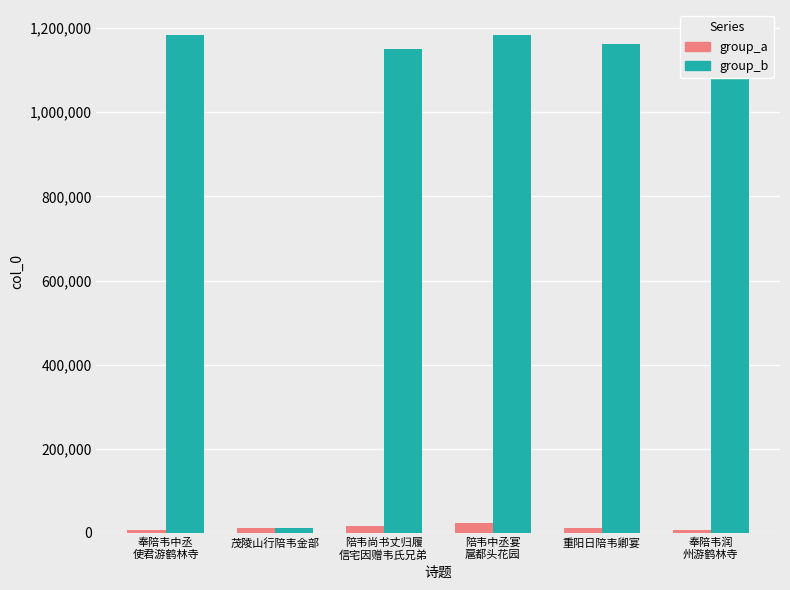

How many bars are there in total?

12